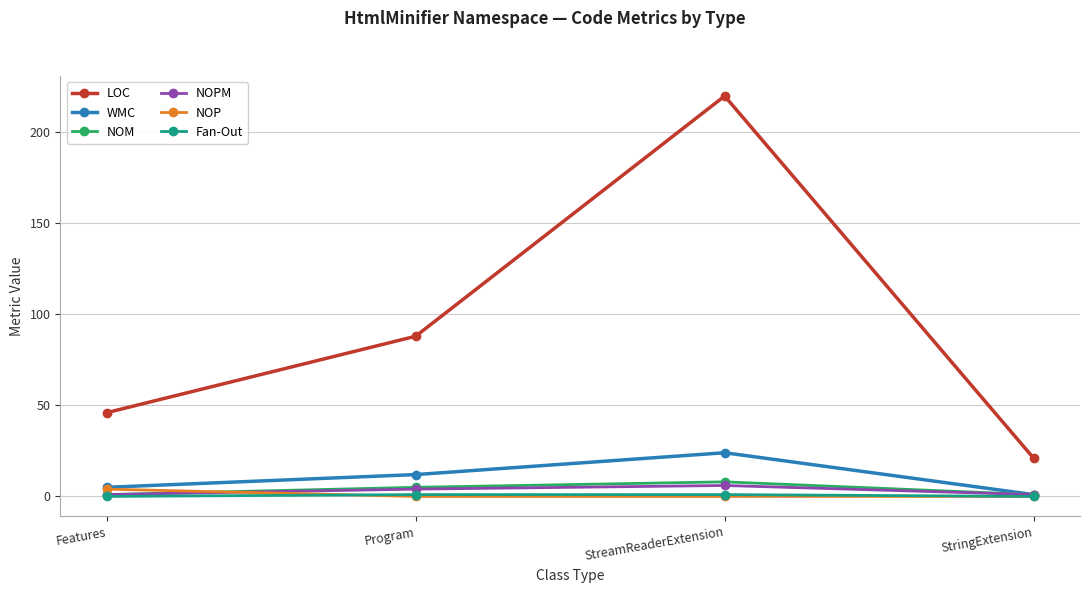

At which category is the sum across all series the highest?

StreamReaderExtension